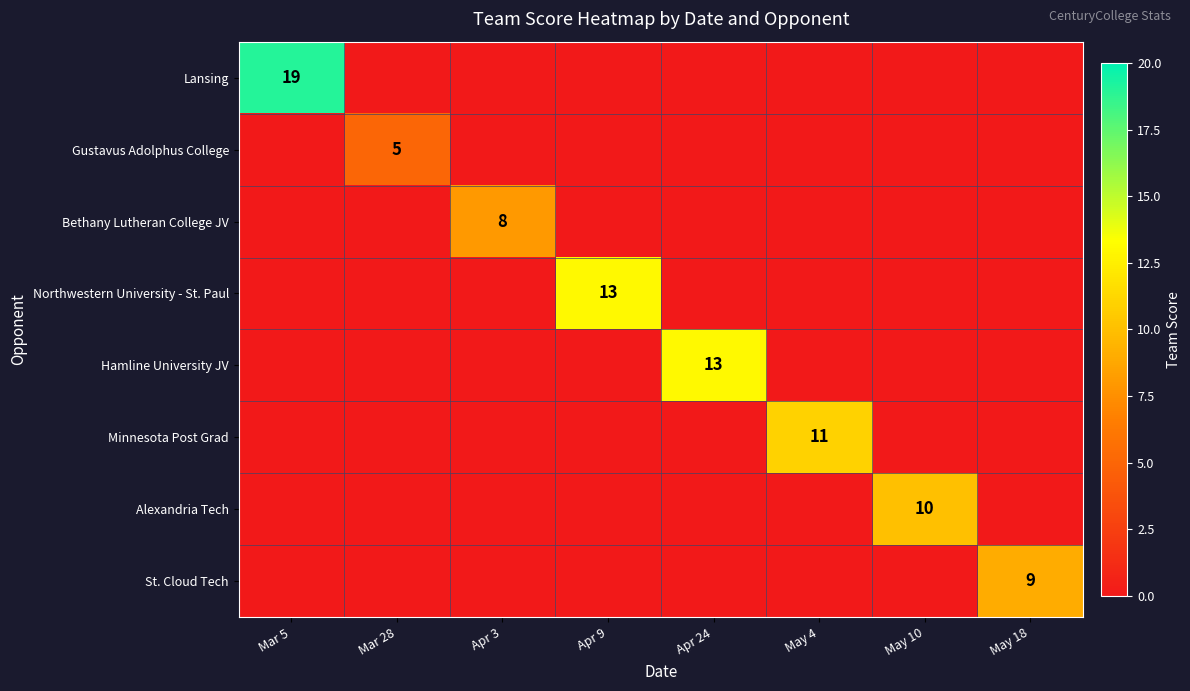

Is it true that Gustavus Adolphus College equals 5 at Mar 28?

True